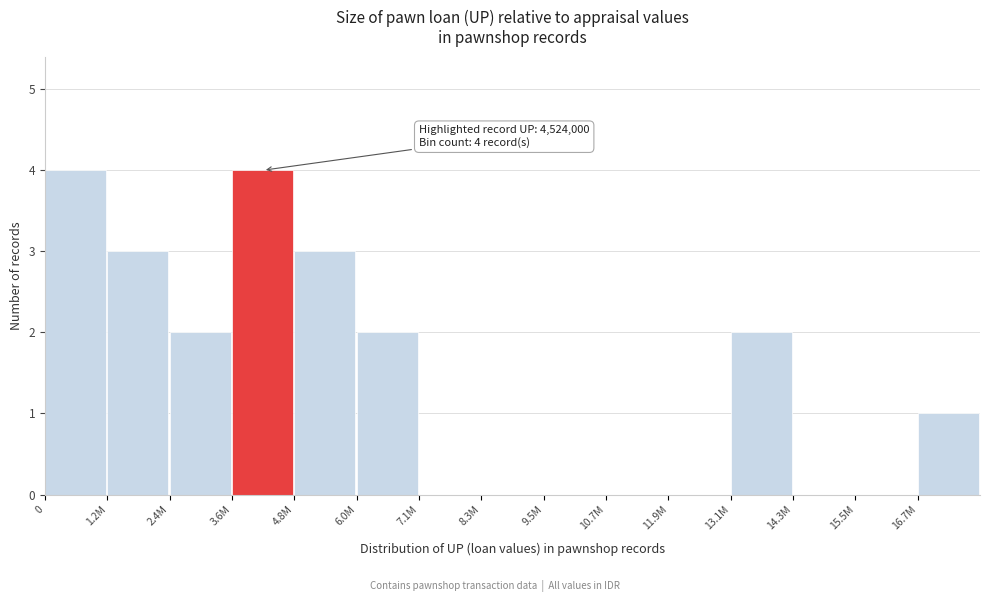

Reading left to right, extract all data points from this chart.

0=4	1.2M=3	2.4M=2	3.6M=4	4.8M=3	6.0M=2	7.1M=0	8.3M=0	9.5M=0	10.7M=0	11.9M=0	13.1M=2	14.3M=0	15.5M=0	16.7M=1